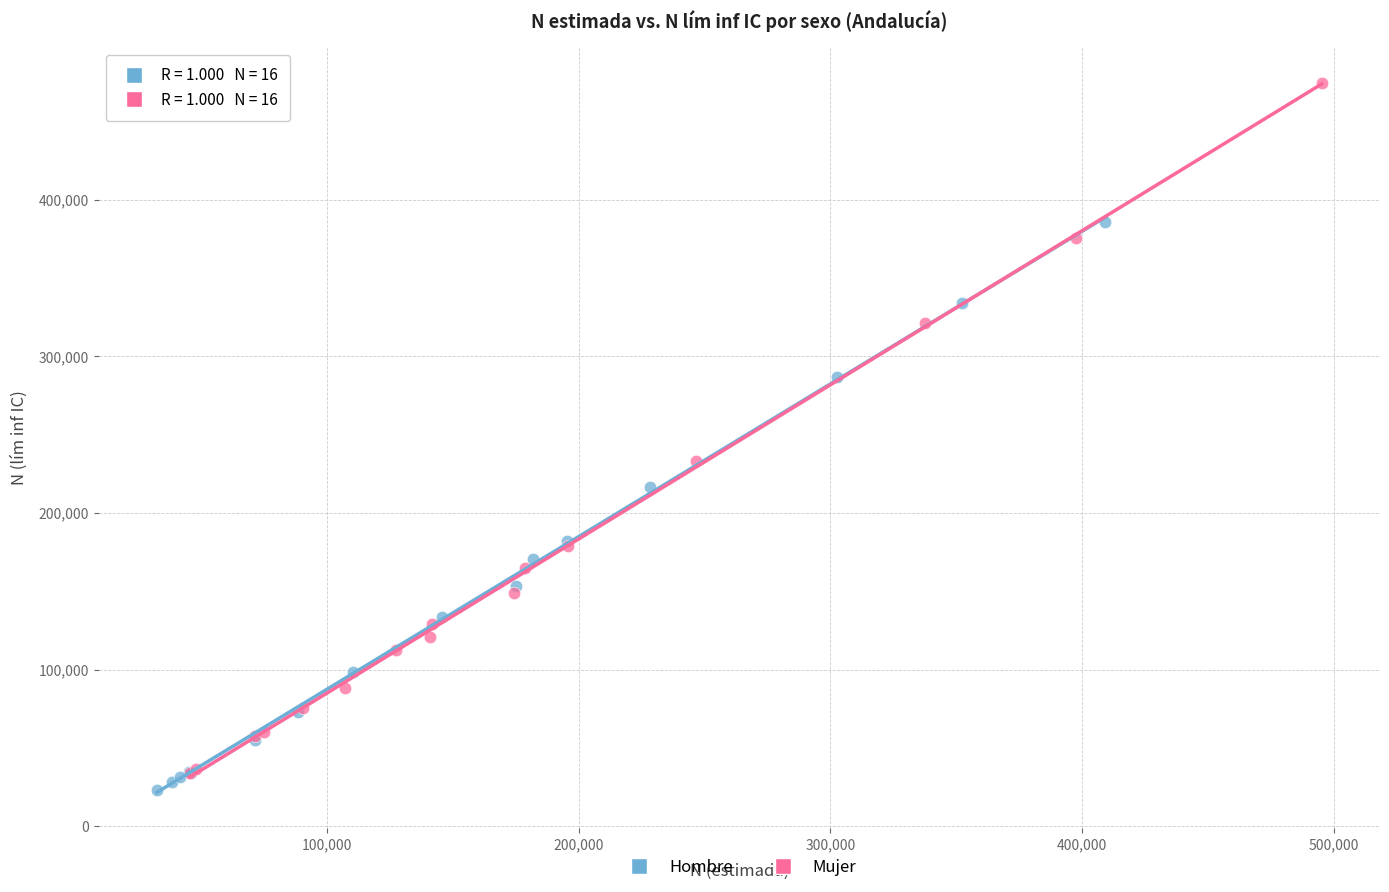

Which series has the largest Y range (max minus min)?

Mujer